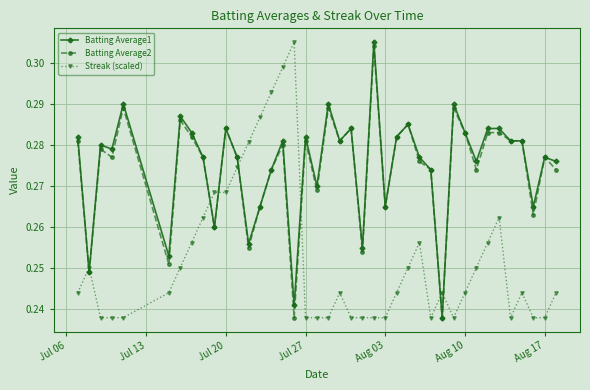

At how many categories does at least one series exceed 0?

40